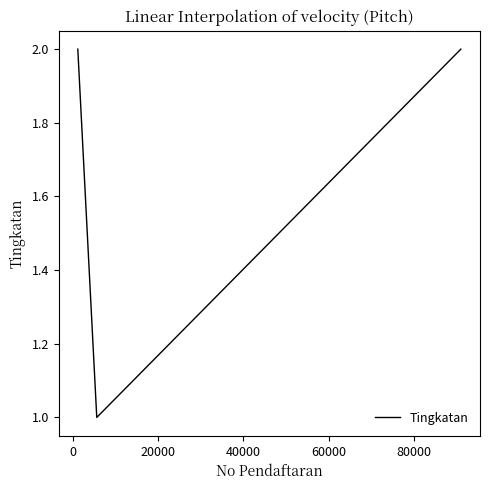

Count the number of categories in the chart.

3